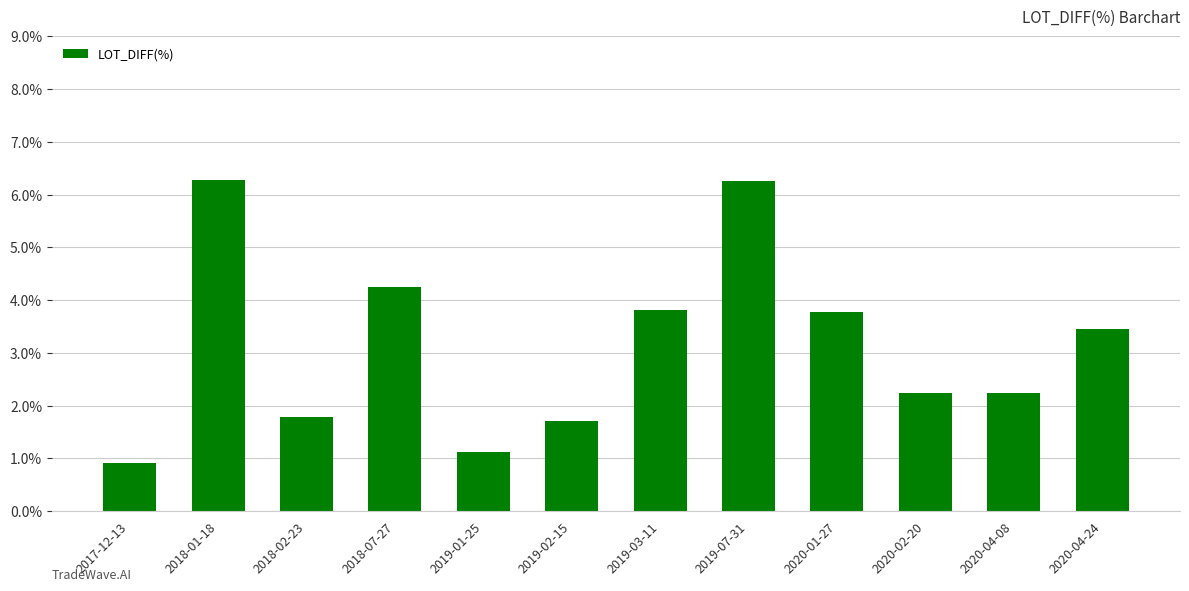

Read the value at 2020-01-27.

3.8